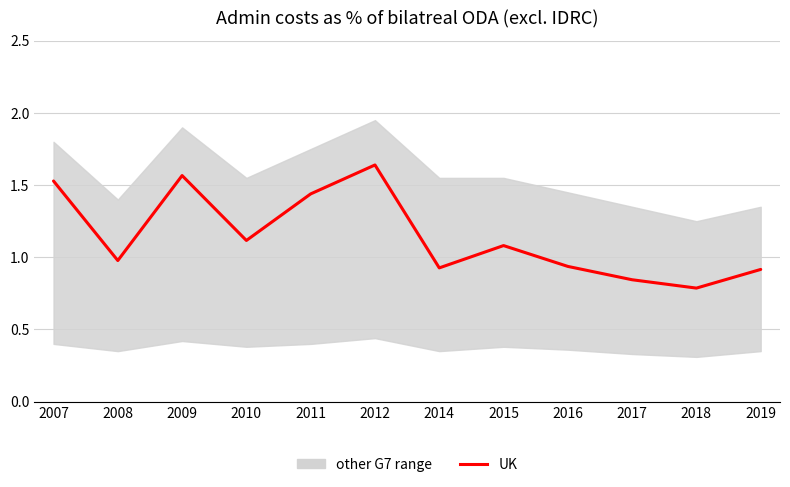

Is this an area chart (filled region under the line)?

No